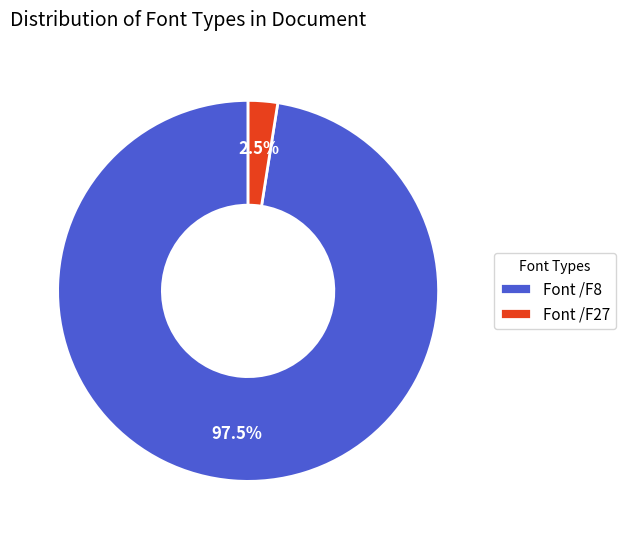

Which has a higher value, Font /F27 or Font /F8?

Font /F8